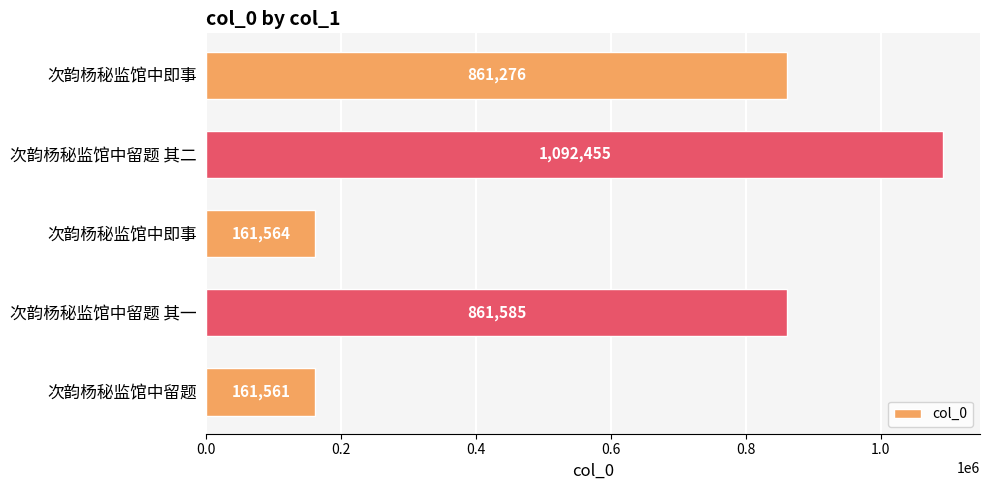

How many bars are there in total?

5